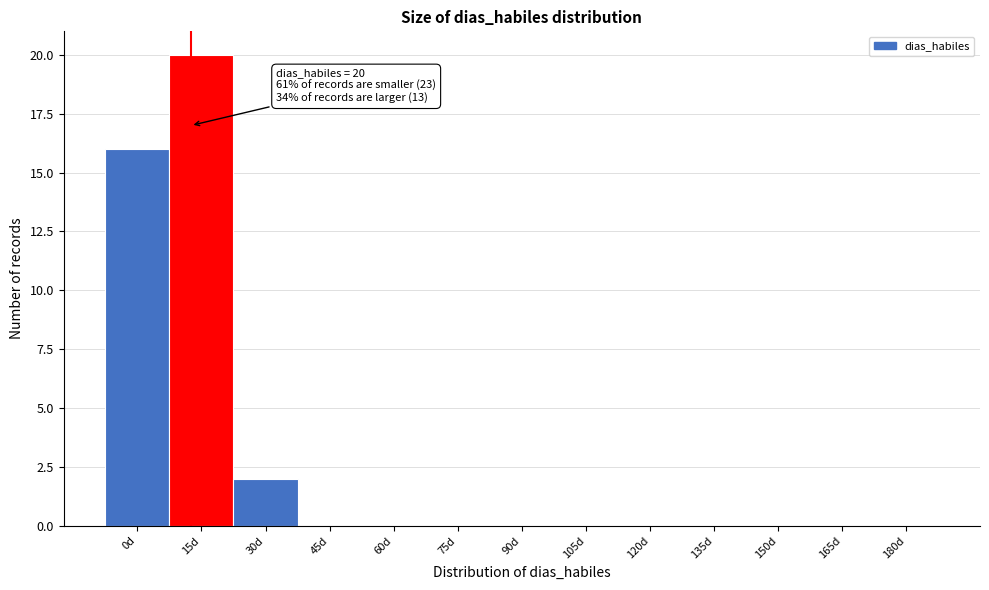

Reading left to right, extract all data points from this chart.

0d=16	15d=20	30d=2	45d=0	60d=0	75d=0	90d=0	105d=0	120d=0	135d=0	150d=0	165d=0	180d=0